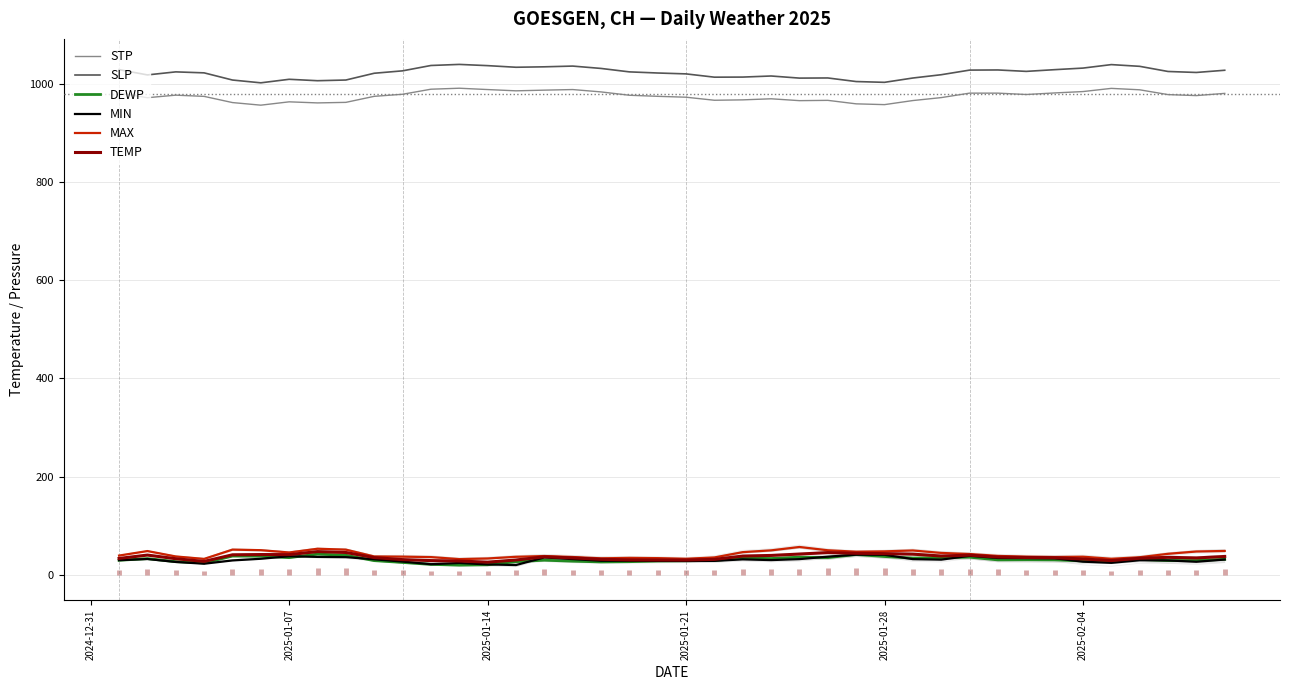

What is the maximum value for SLP?

1039.4